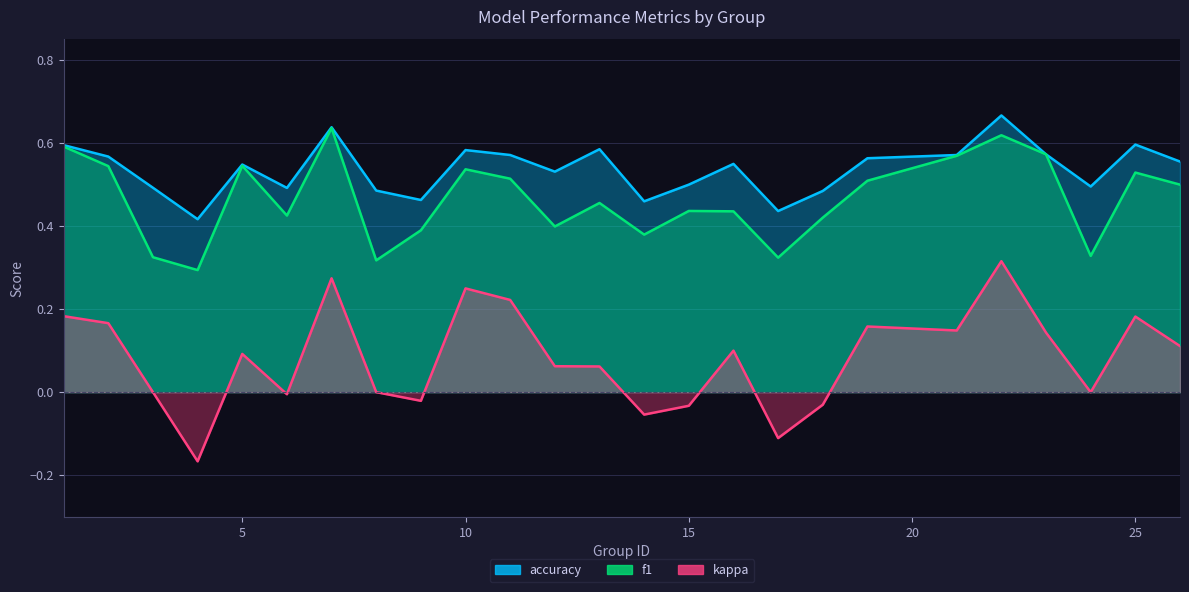

True or false: accuracy and kappa intersect in this chart.

False